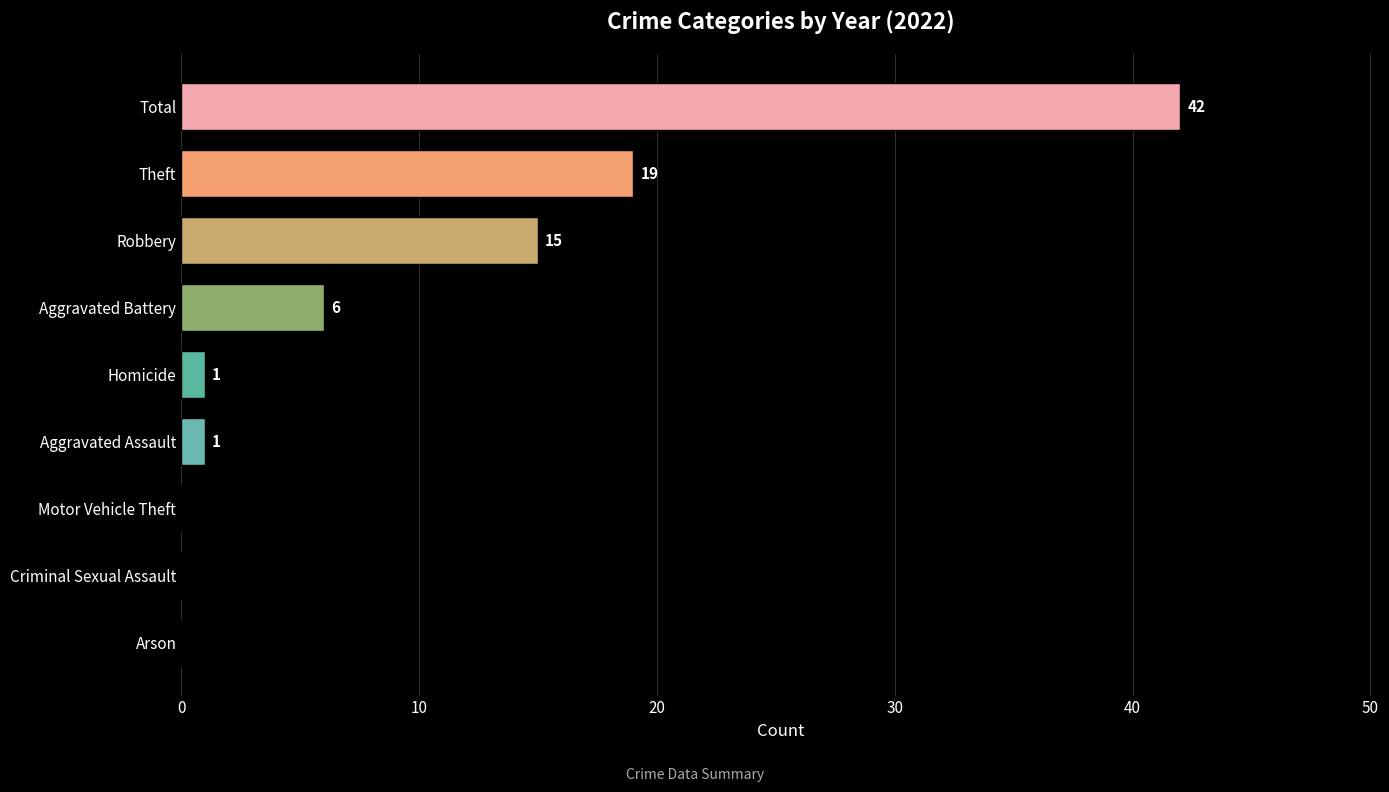

What is the change in value from Robbery to Motor Vehicle Theft?

-15